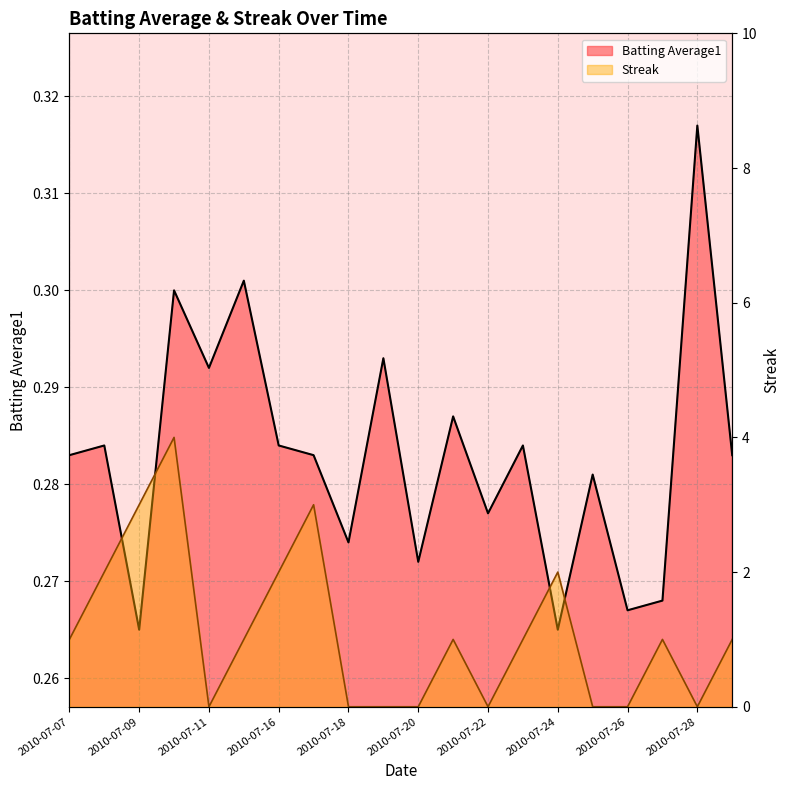

At which label is Batting Average1 closest to 0?

2010-07-09